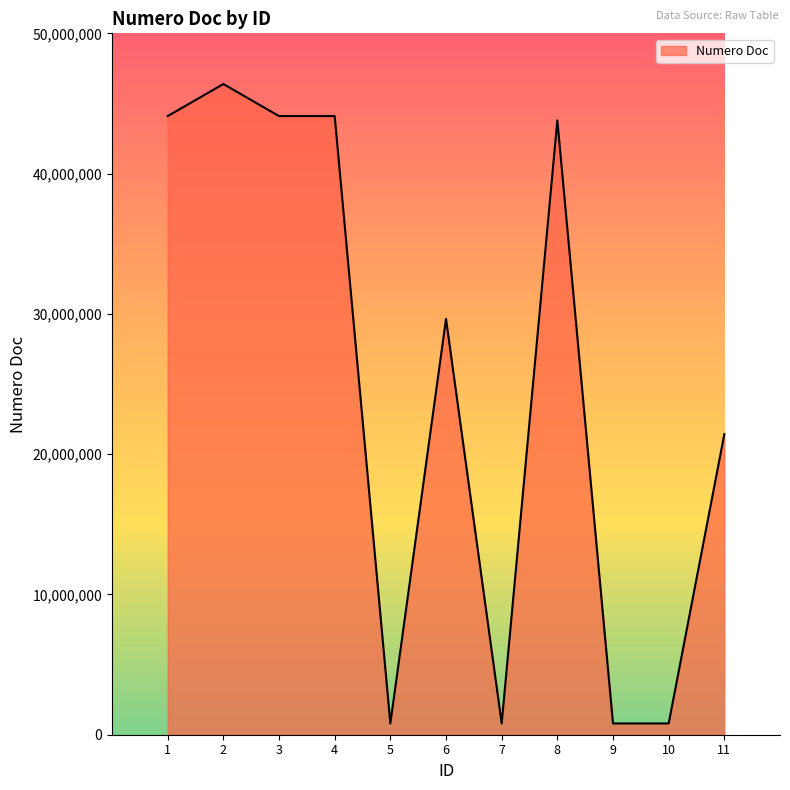

What is the change in value from 3 to 7?

-43296002